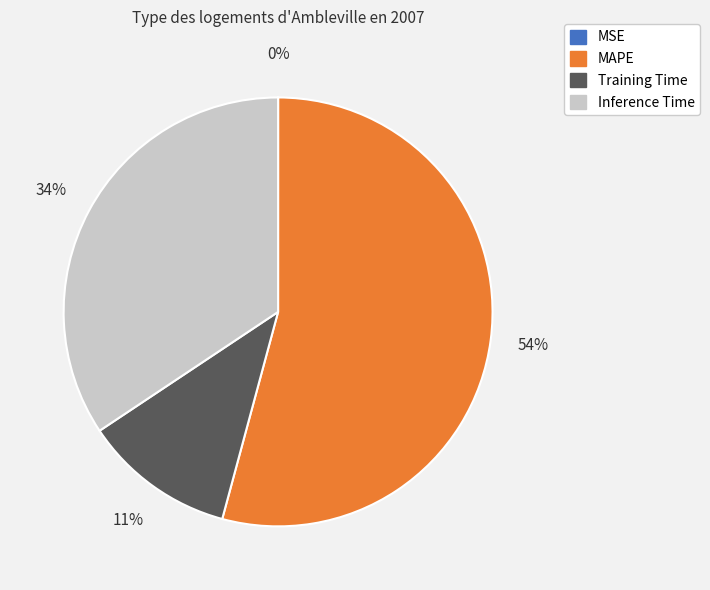

Is there any slice that represents more than half of the pie?

Yes